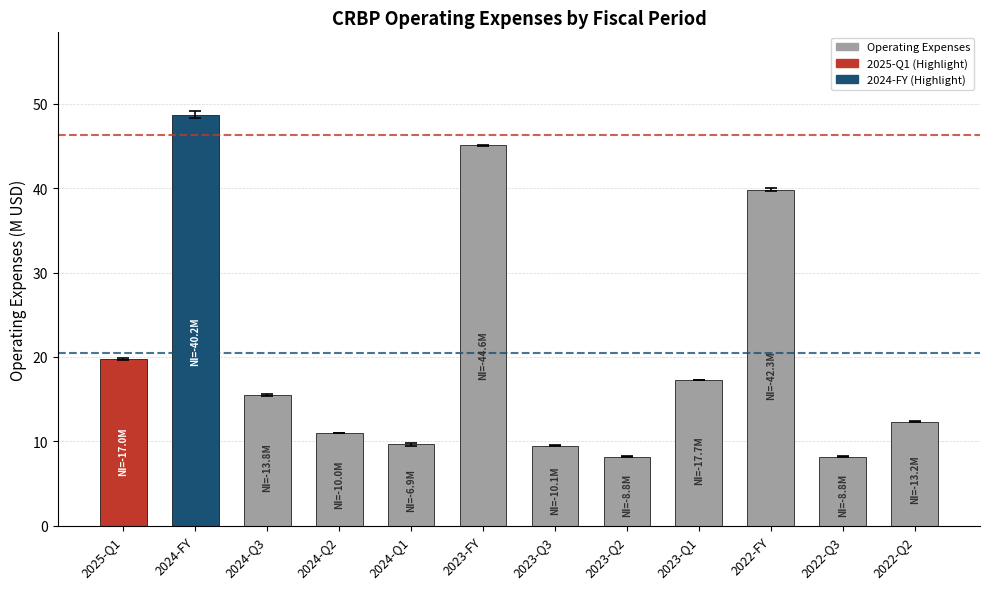

Are the bars grouped side by side (vs. stacked)?

No